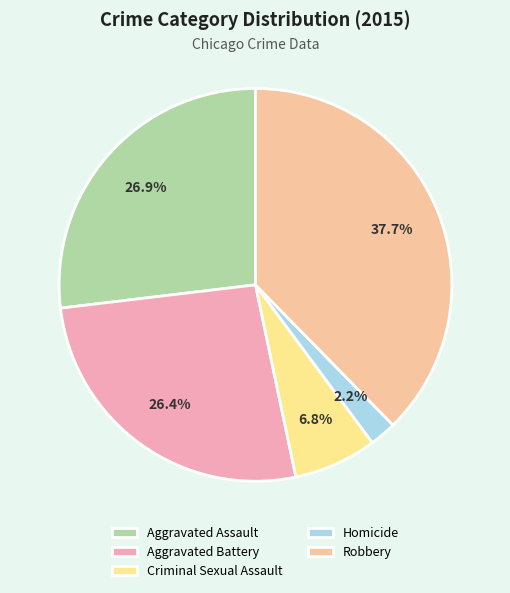

What portion of the pie excludes Aggravated Battery?

73.6%